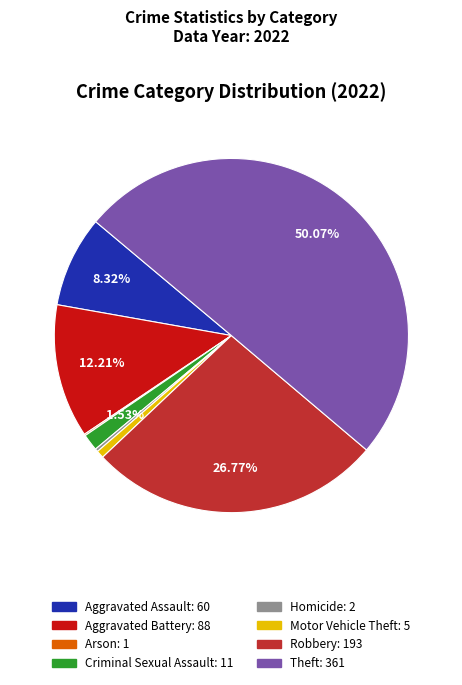

Which slice represents more than half of the pie?

Theft